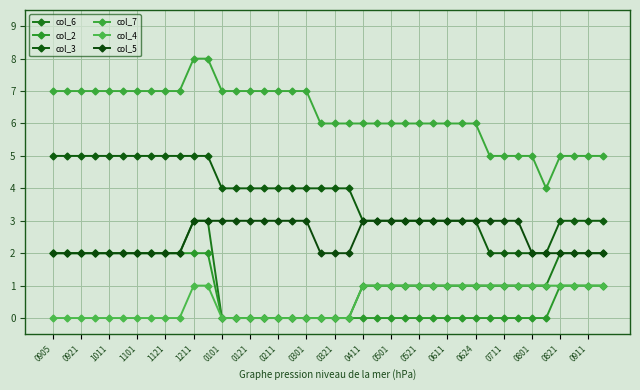

How many lines are shown in the chart?

6